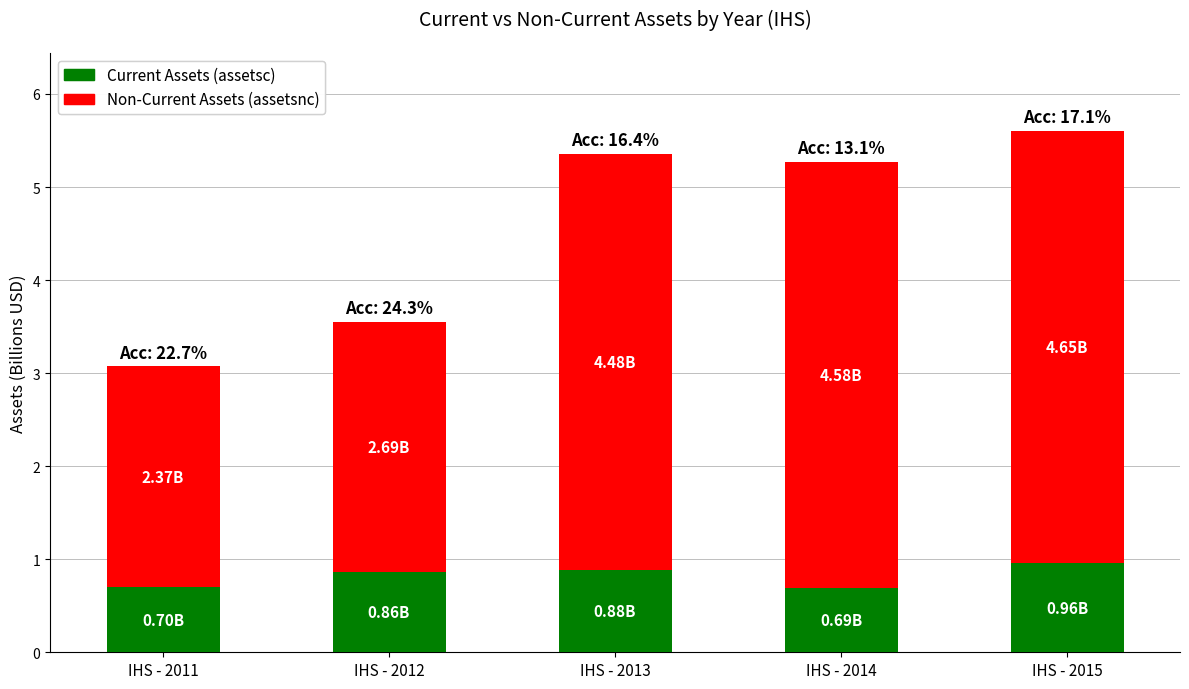

What is the difference between the maximum and minimum values in the Current Assets (assetsc) series?

0.3